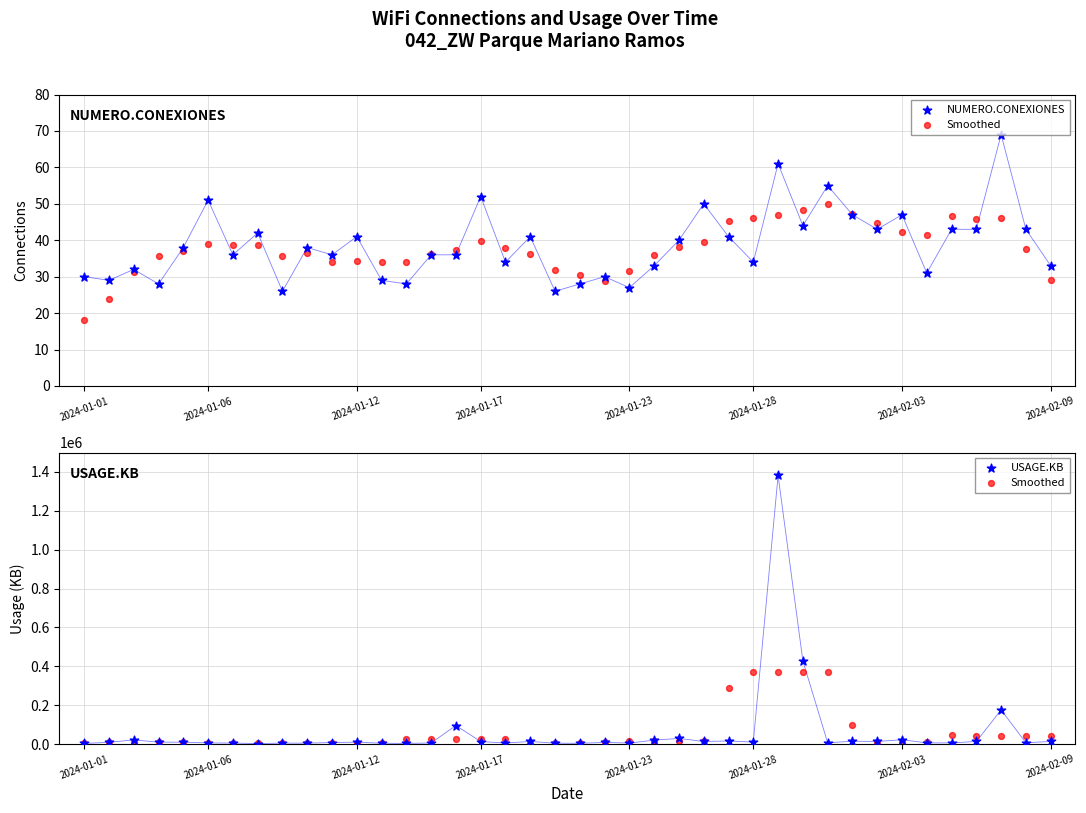

What is the total value across all series at 2024-01-23?

20045.0